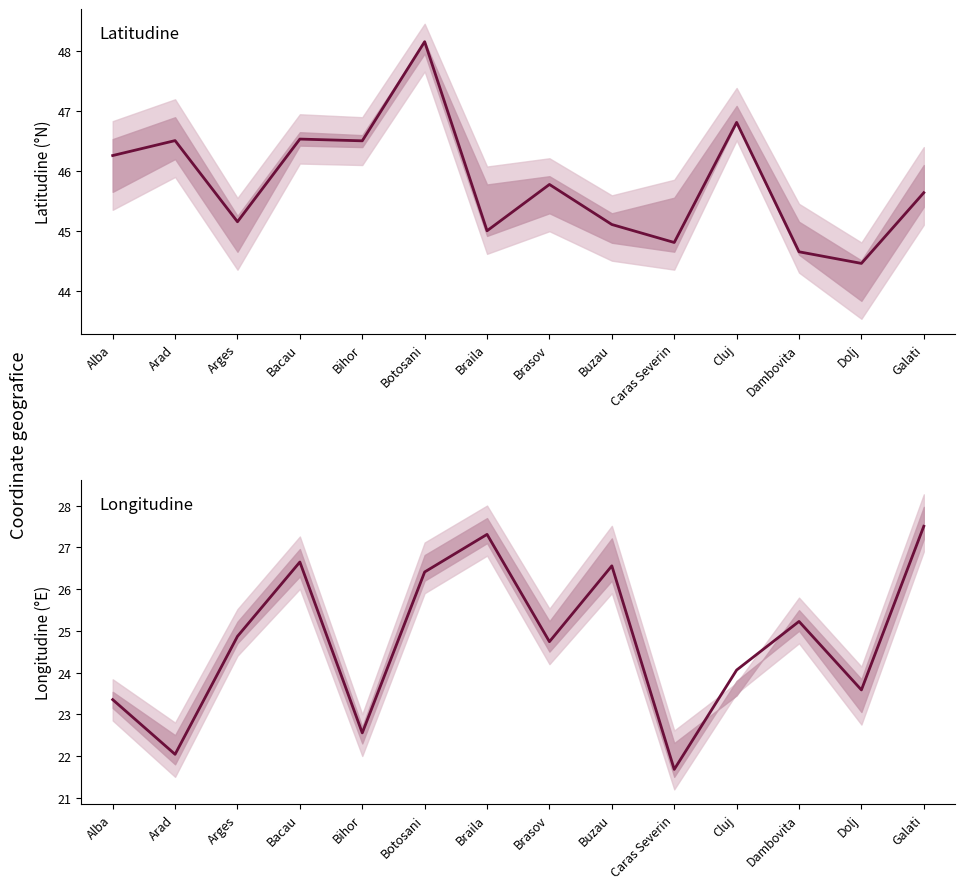

Reading left to right, list all the values displayed in this chart.

Latitudine: Alba=46.3	Arad=46.5	Arges=45.2	Bacau=46.5	Bihor=46.5	Botosani=48.2	Braila=45.0	Brasov=45.8	Buzau=45.1	Caras Severin=44.8	Cluj=46.8	Dambovita=44.6	Dolj=44.5	Galati=45.6
Longitudine: Alba=23.4	Arad=22.0	Arges=24.9	Bacau=26.6	Bihor=22.6	Botosani=26.4	Braila=27.3	Brasov=24.7	Buzau=26.6	Caras Severin=21.7	Cluj=24.1	Dambovita=25.2	Dolj=23.6	Galati=27.5